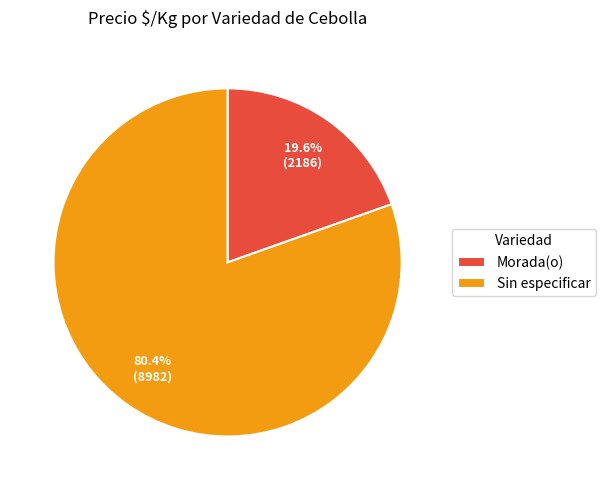

Which category has the smallest portion of the pie?

Morada(o)